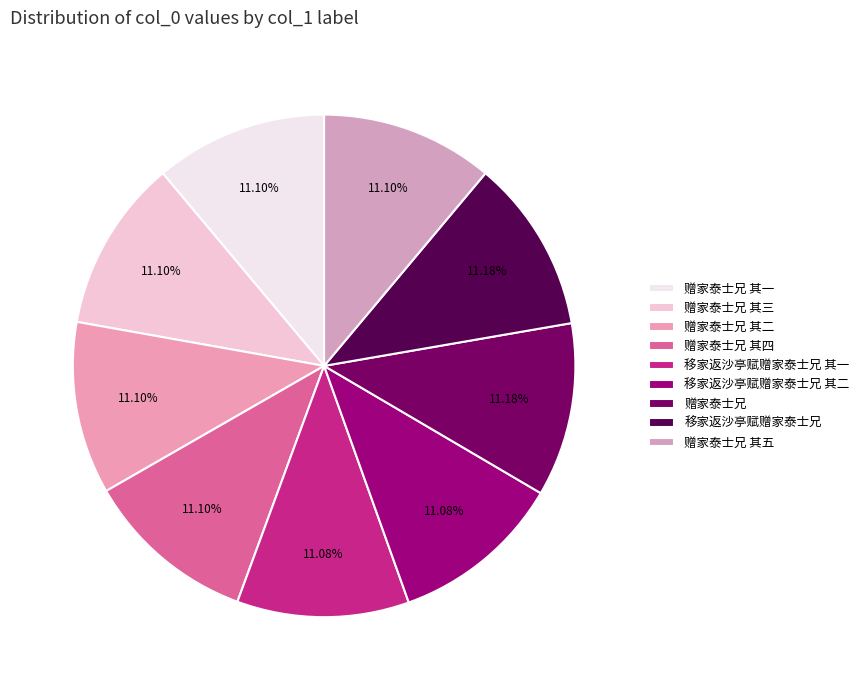

Count the number of slices in the pie.

9